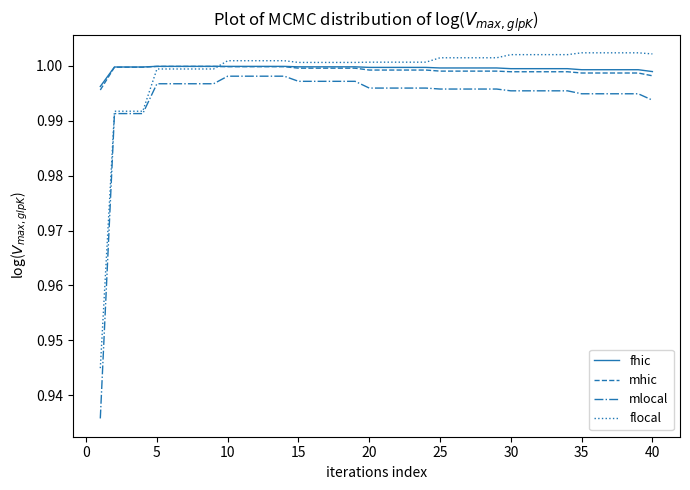

What are all the series names shown in the legend?

fhic, mhic, mlocal, flocal